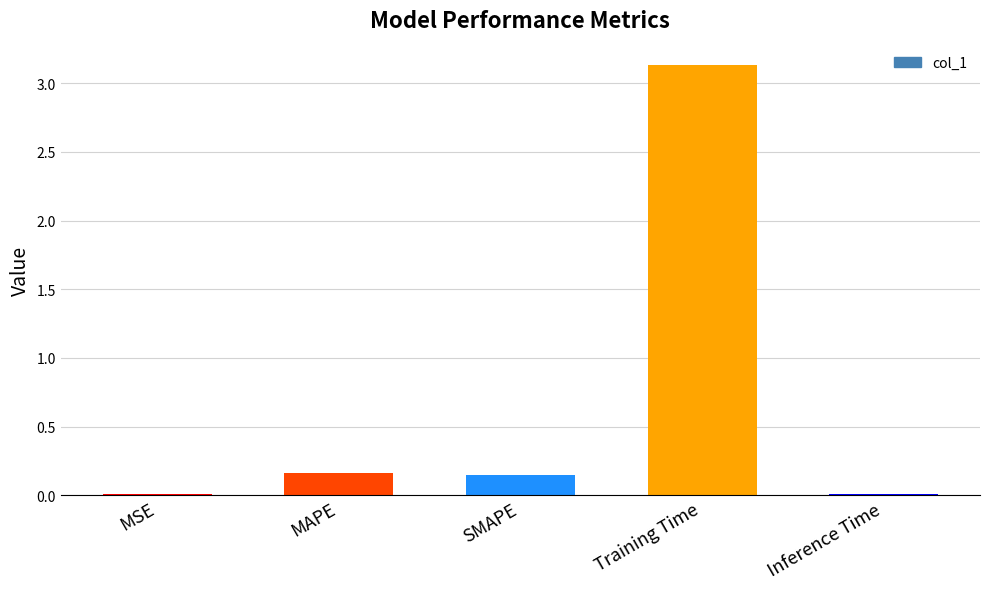

What is the sum of all values?

3.5